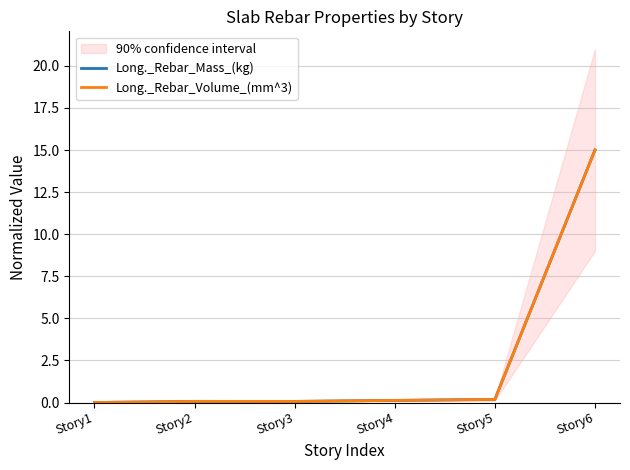

The Long._Rebar_Mass_(kg) series shows 0.1 at Story5. True or false?

False